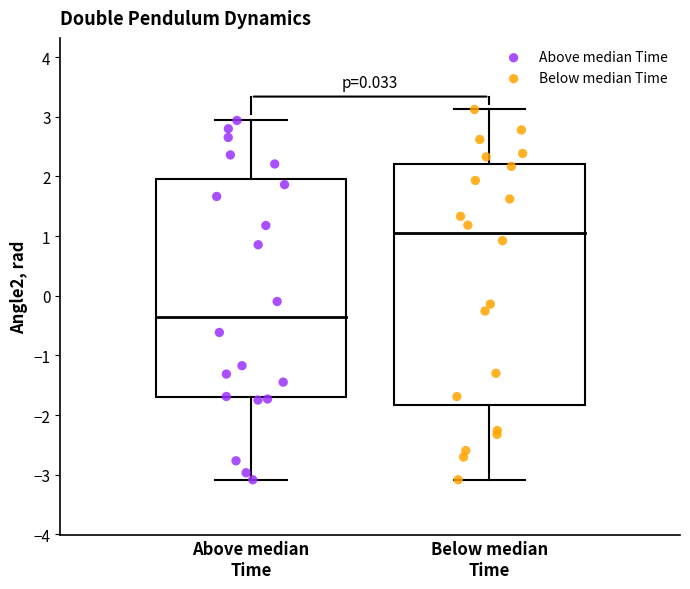

Which series reaches the maximum Y coordinate?

Below median Time